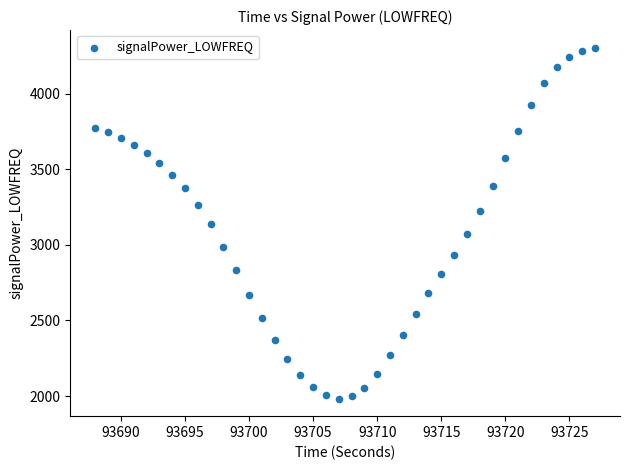

What is the range of Y values (max minus min)?

2323.2